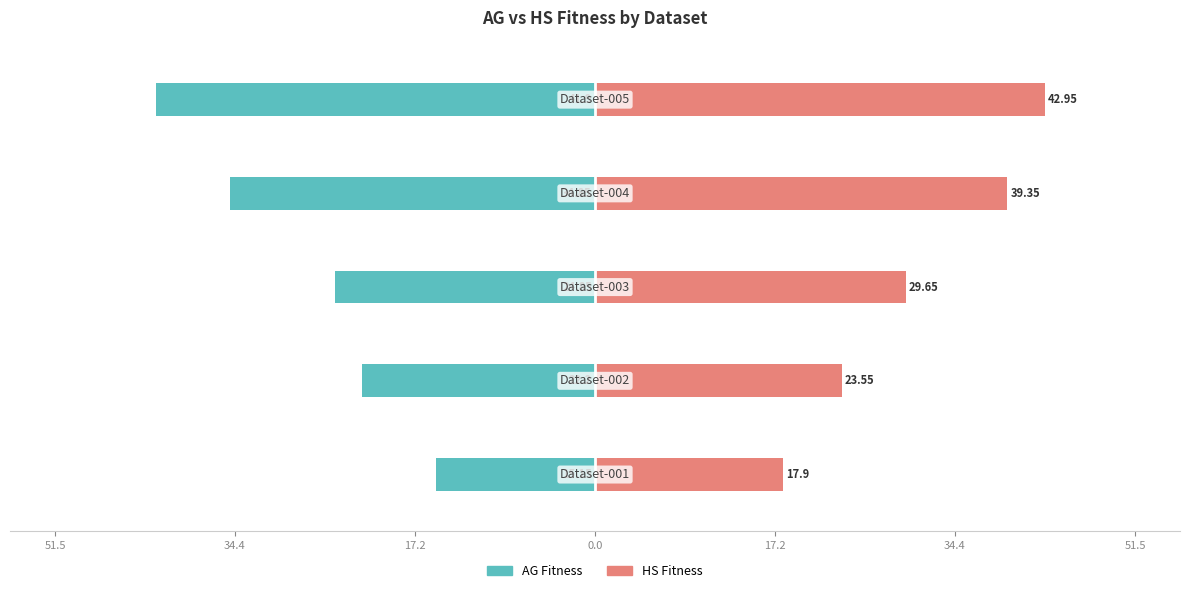

Reading left to right, what are all the values shown in this chart?

AG_fitness: -15.2	-22.2	-24.9	-34.9	-41.9
HS_fitness: 17.9	23.6	29.6	39.4	43.0